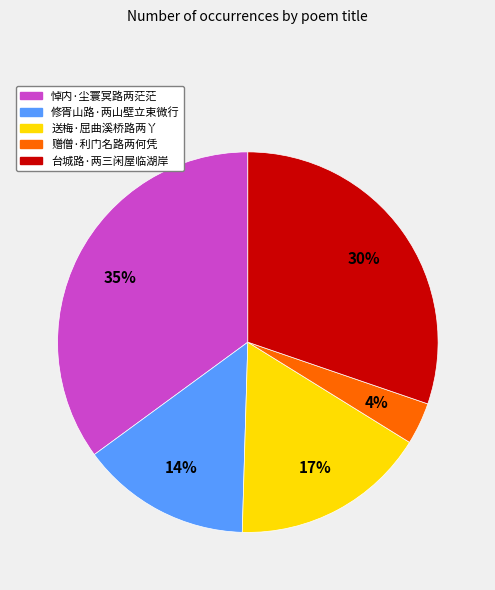

What percentage is the 送梅·屈曲溪桥路两丫 slice, to the nearest percent?

17%